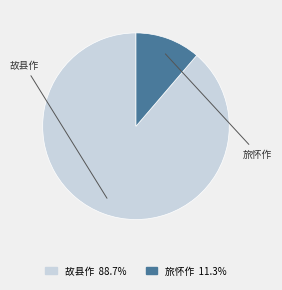

Is there any slice that represents more than half of the pie?

Yes